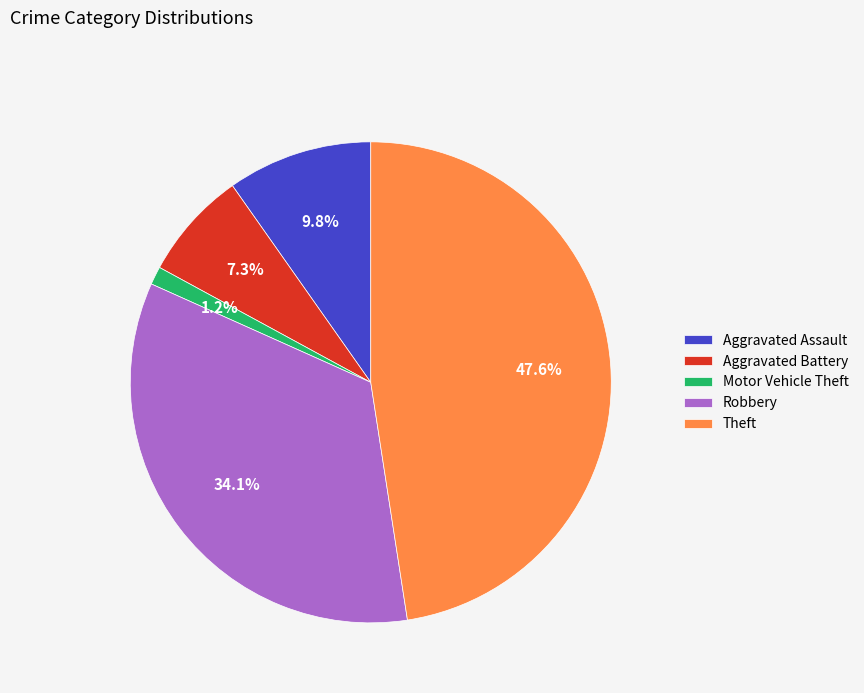

How many slices are in this pie chart?

5